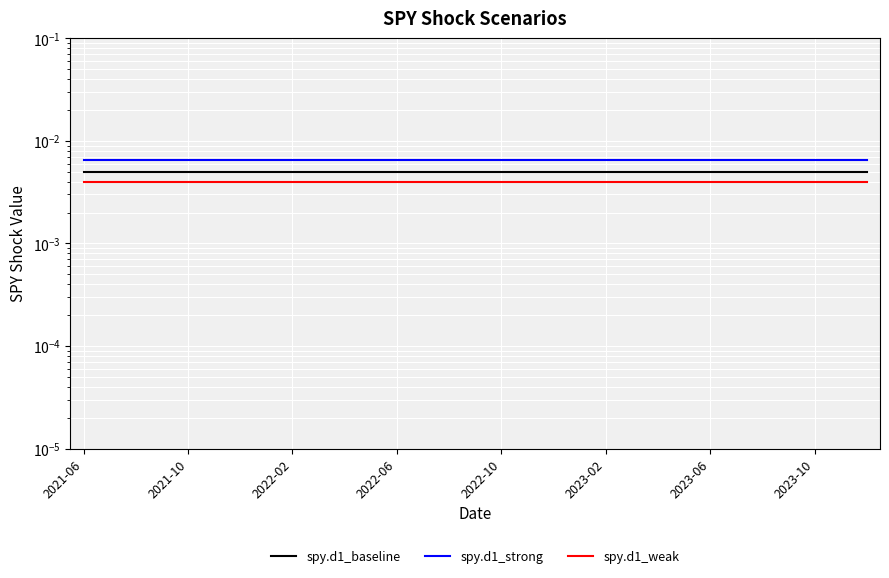

Which series has the largest total across all categories?

spy.d1_strong